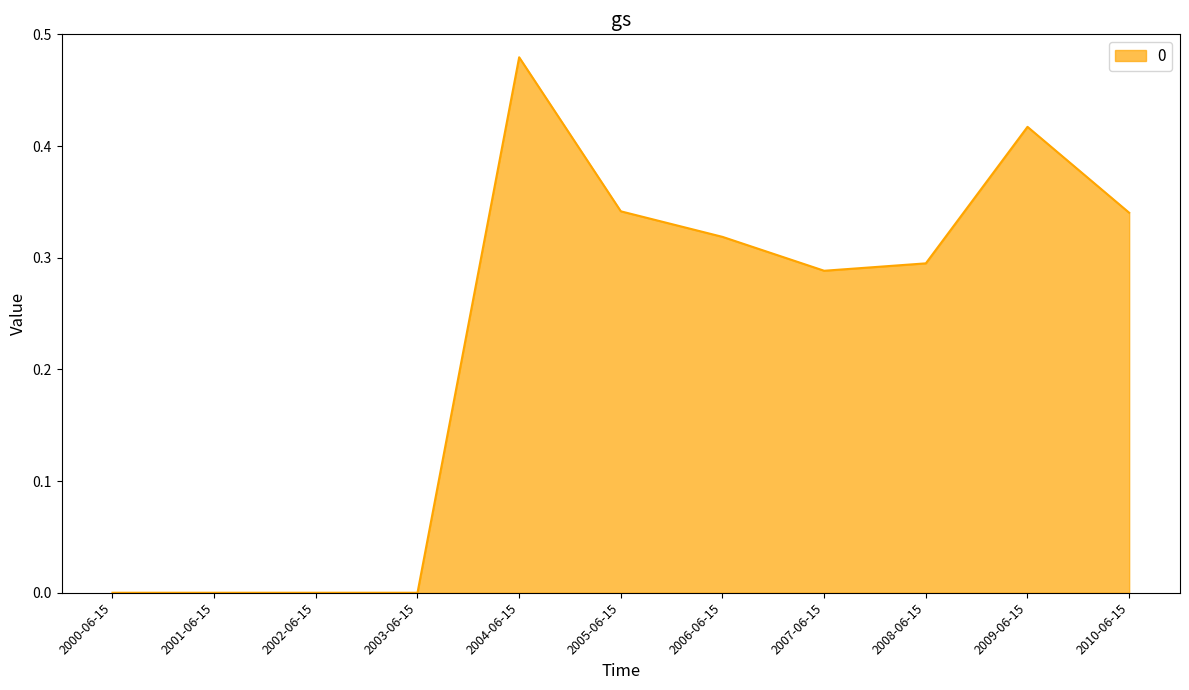

At which category does the chart reach its peak across all series?

2004-06-15